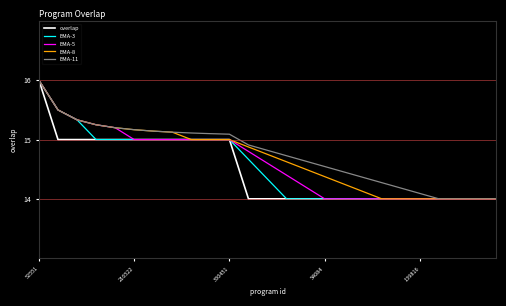

Rank the series by their average value, from highest to lowest.

EMA-11, EMA-8, EMA-5, EMA-3, overlap